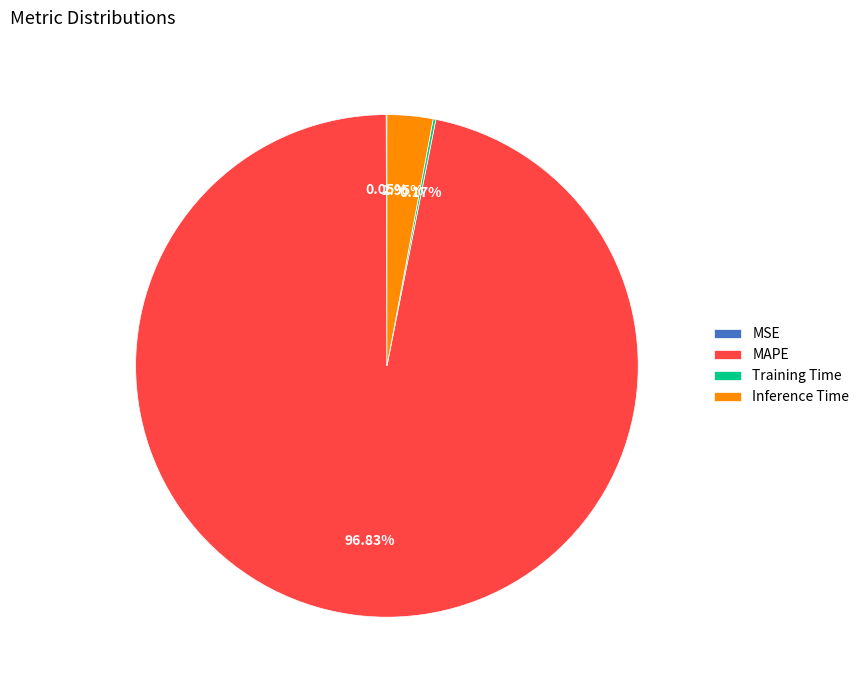

Which category has the biggest portion of the pie?

MAPE